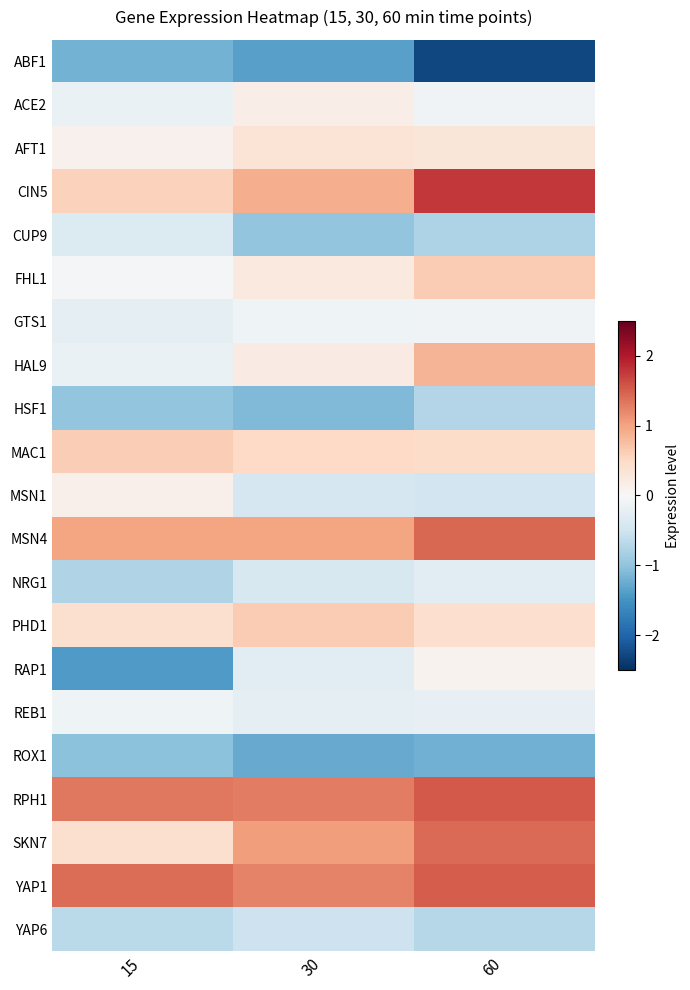

Rank the series by their maximum value, from lowest to highest.

ABF1, ROX1, HSF1, YAP6, CUP9, NRG1, REB1, GTS1, RAP1, MSN1, ACE2, AFT1, MAC1, FHL1, PHD1, HAL9, SKN7, MSN4, YAP1, RPH1, CIN5